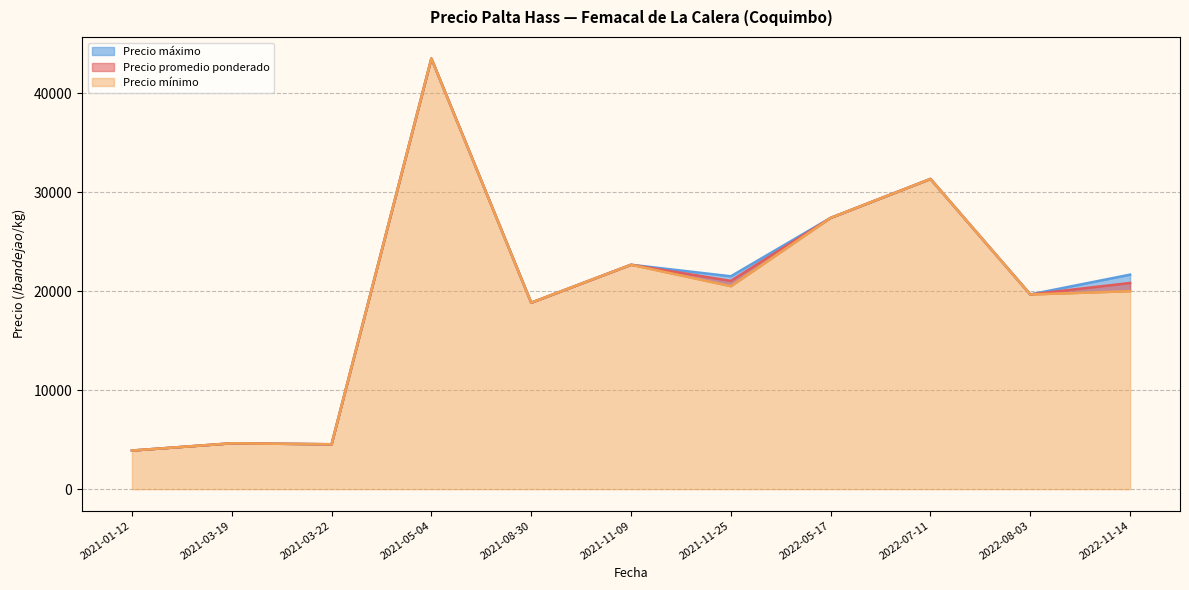

The Precio máximo series shows 46048 at 2022-07-11. True or false?

False